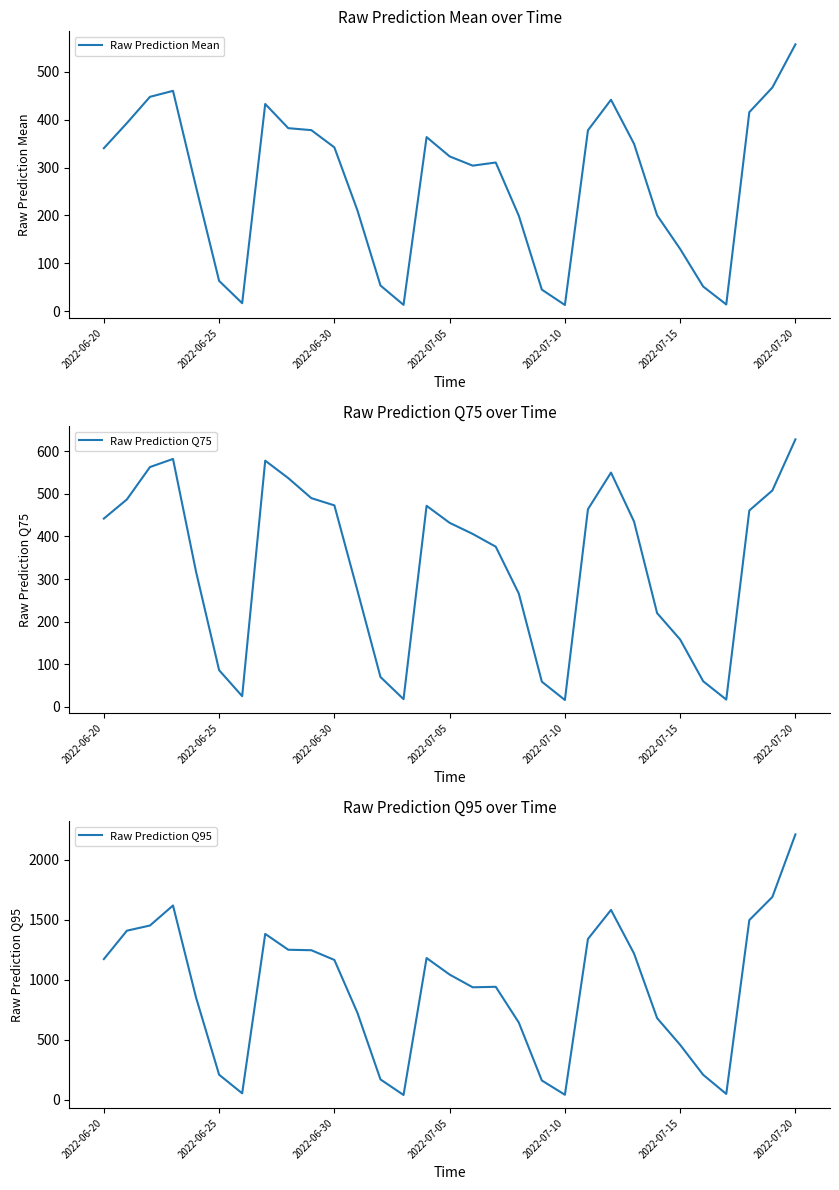

What is the maximum value for Raw Prediction Q95?

2213